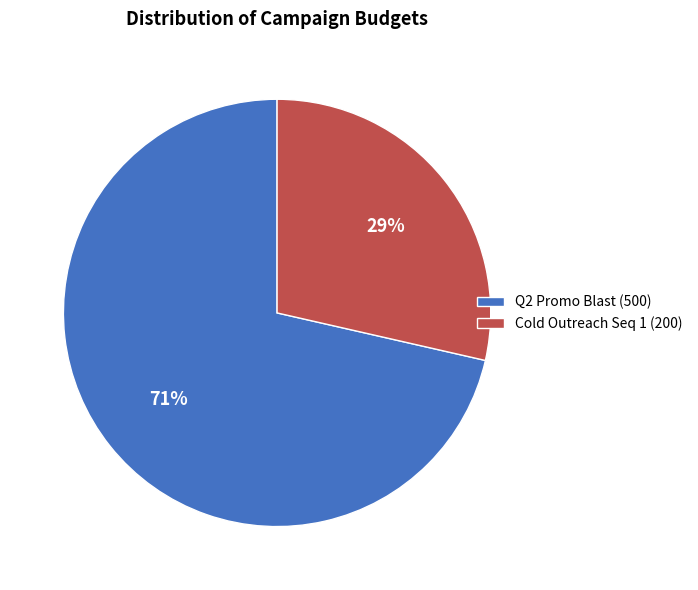

To the nearest percent, what is the average slice percentage?

50%